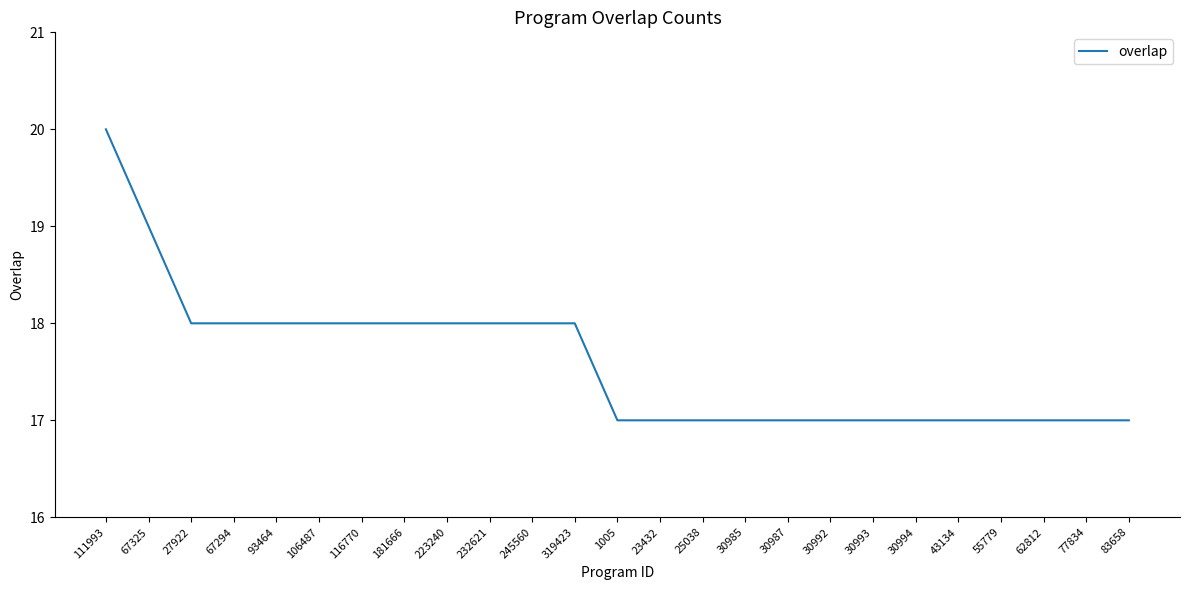

Read the value at 232621.

18